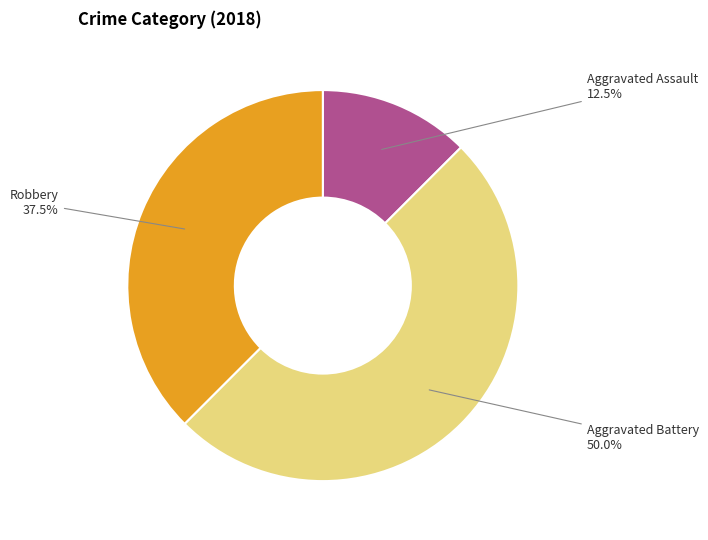

Which slice is the largest?

Aggravated Battery